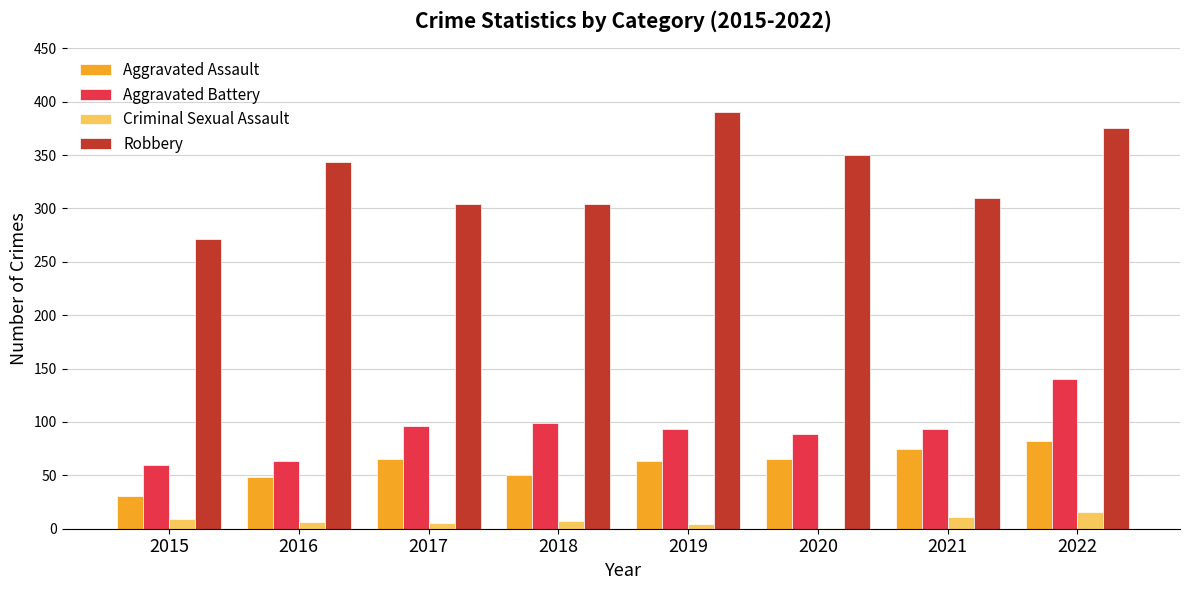

Which category has the highest value in the Aggravated Battery series?

2022